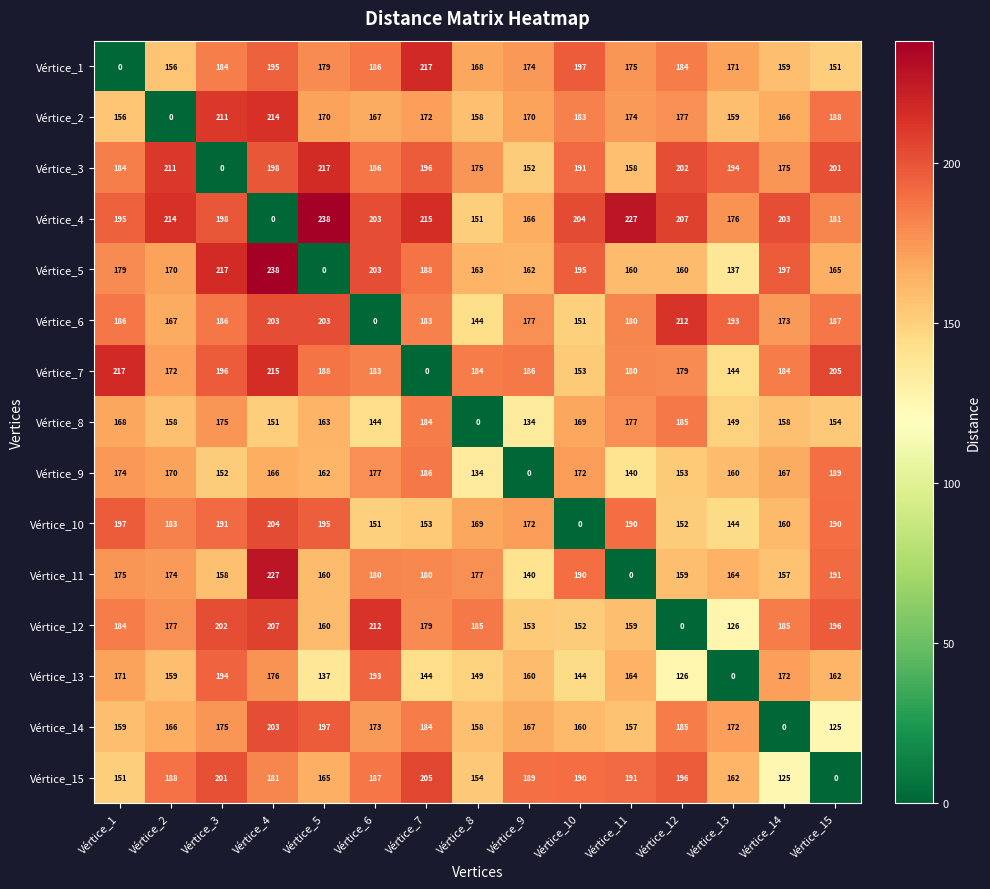

How many data points does each series have?

15